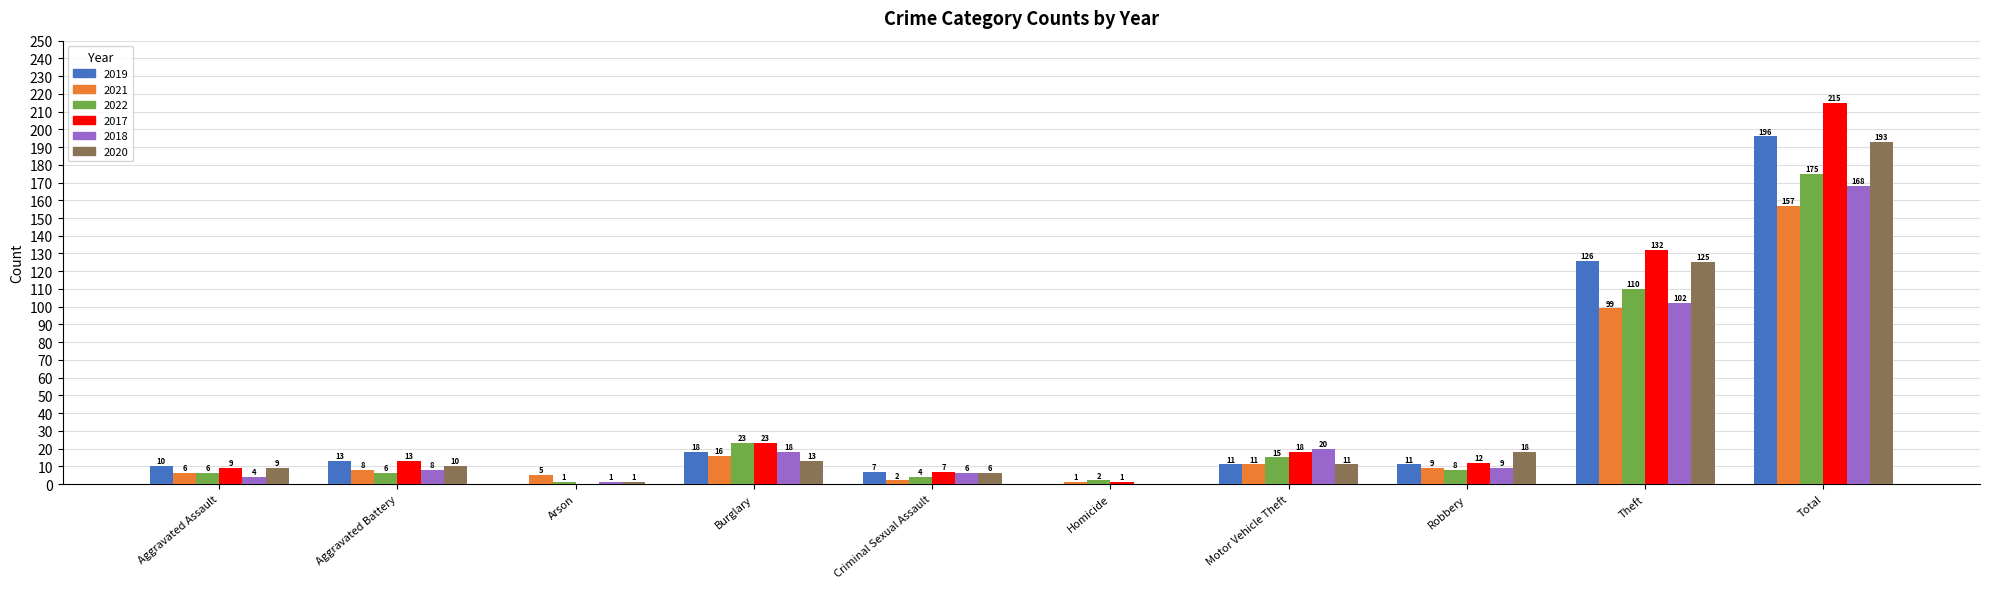

What are all the series names shown in the legend?

2019, 2021, 2022, 2017, 2018, 2020